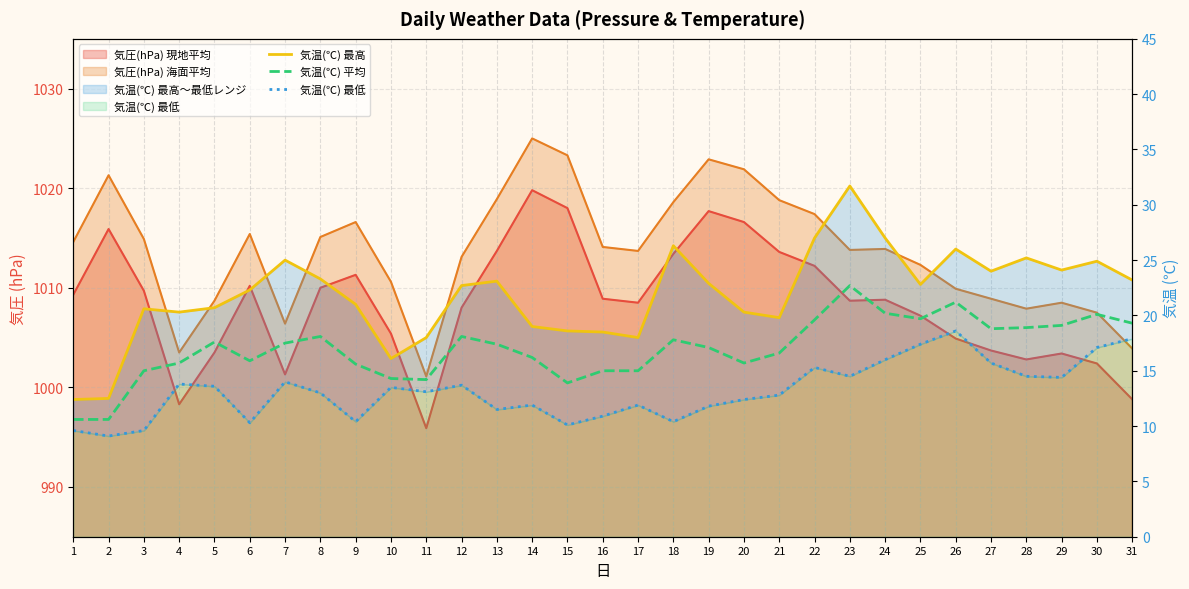

What is the value of the 気温(℃) 最低 point at the 24th from the left?

16.0